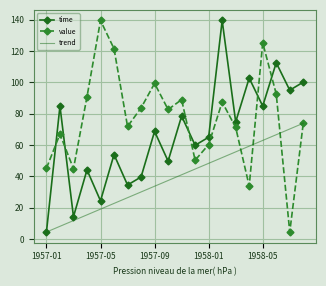

Which series has the largest total across all categories?

value